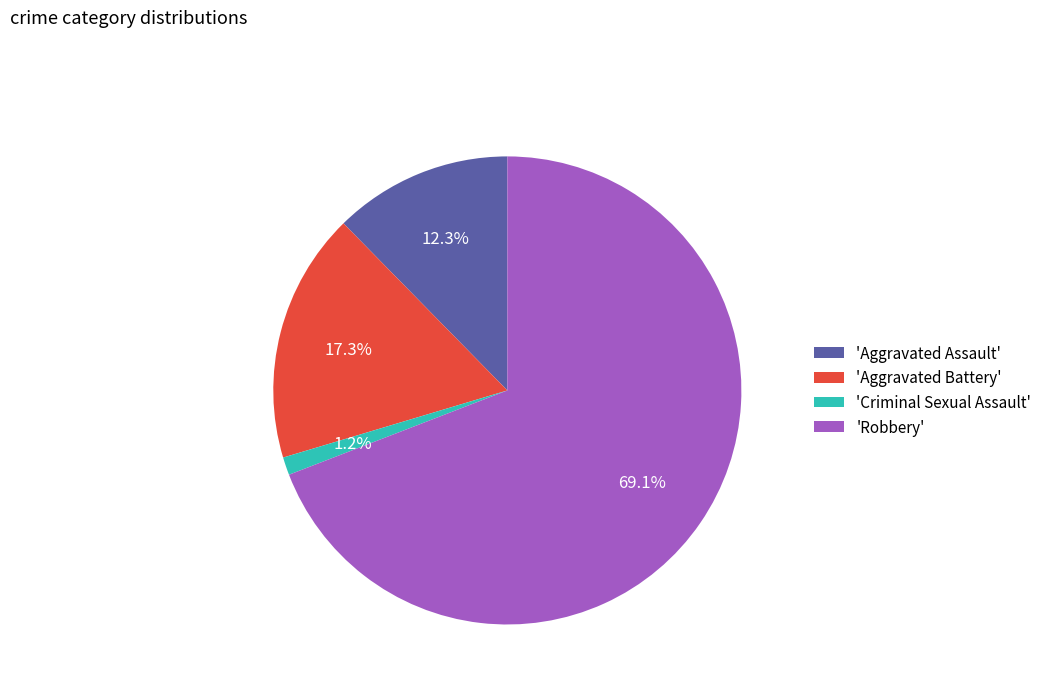

Which category has the biggest portion of the pie?

'Robbery'